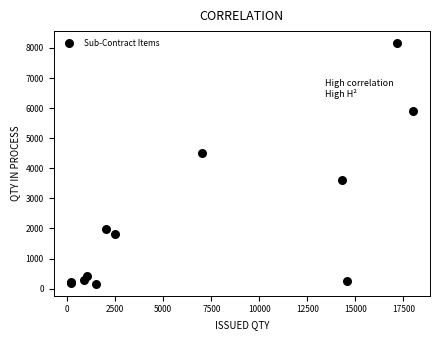

What Y value in the scatter plot is closest to 4161?

4500